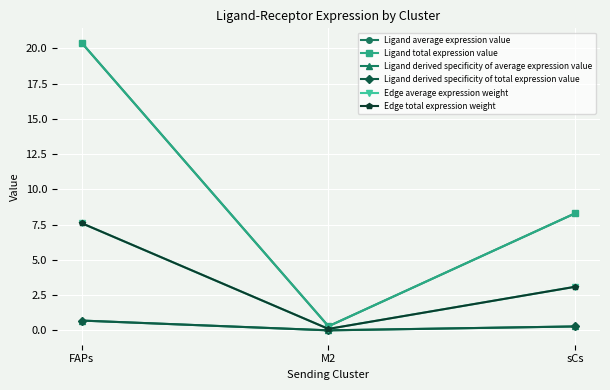

Where is Ligand derived specificity of total expression value nearest to the value 0?

M2